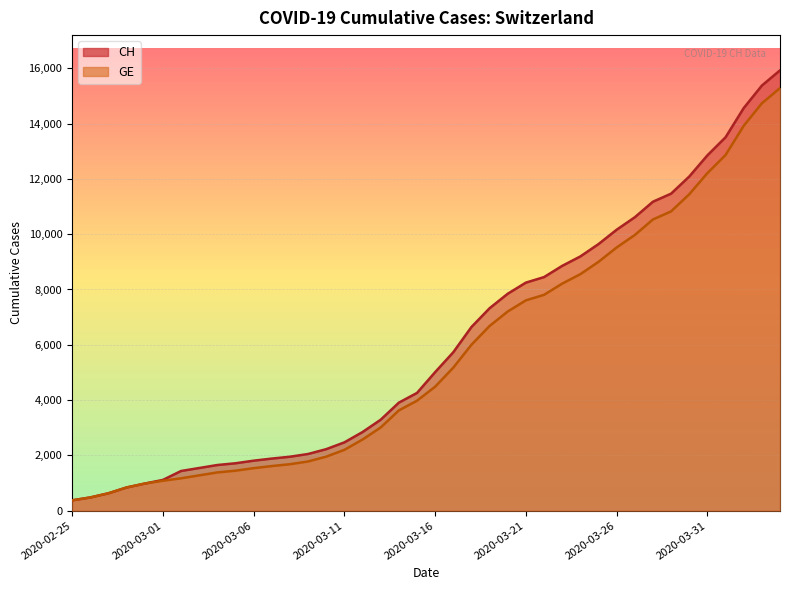

What value does the CH series have at 2020-03-08?

1952